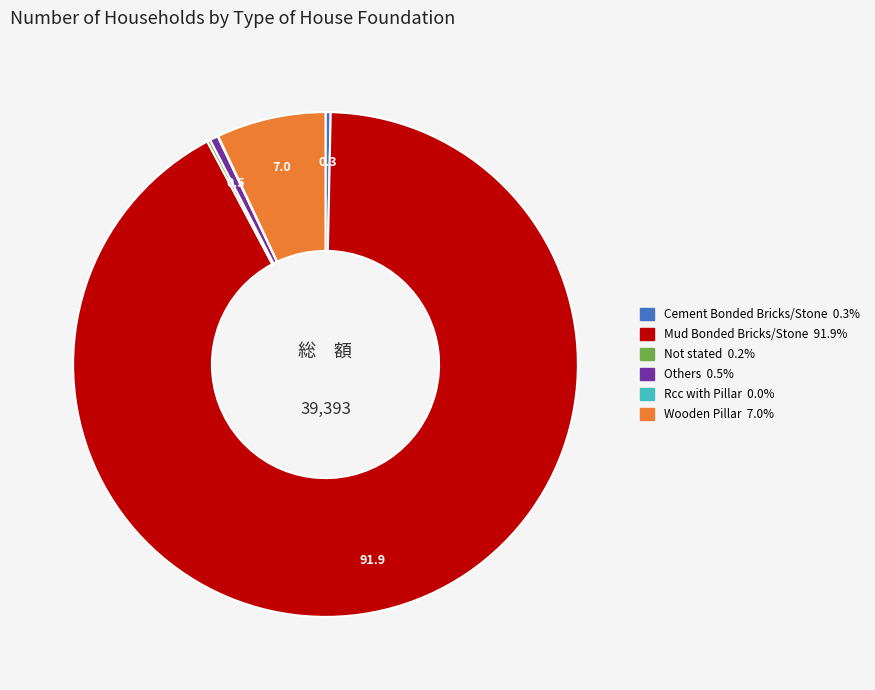

Is it true that Mud Bonded Bricks/Stone is 92% of the pie?

True